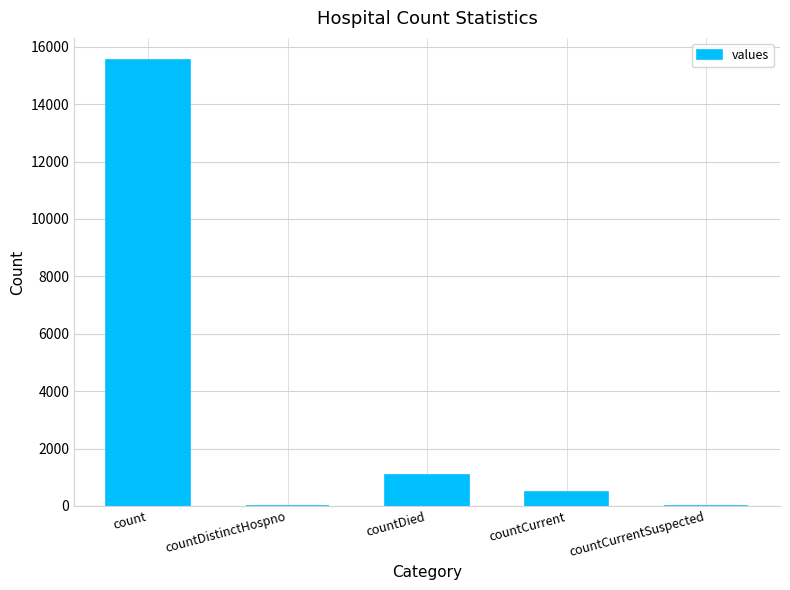

What is the sum of all values?

17101